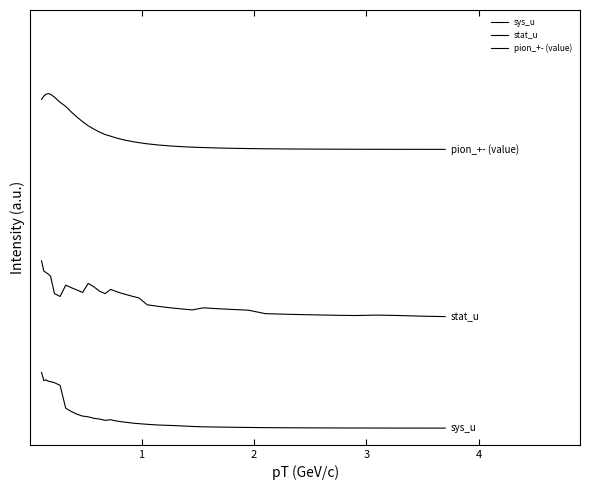

Is this an area chart (filled region under the line)?

No